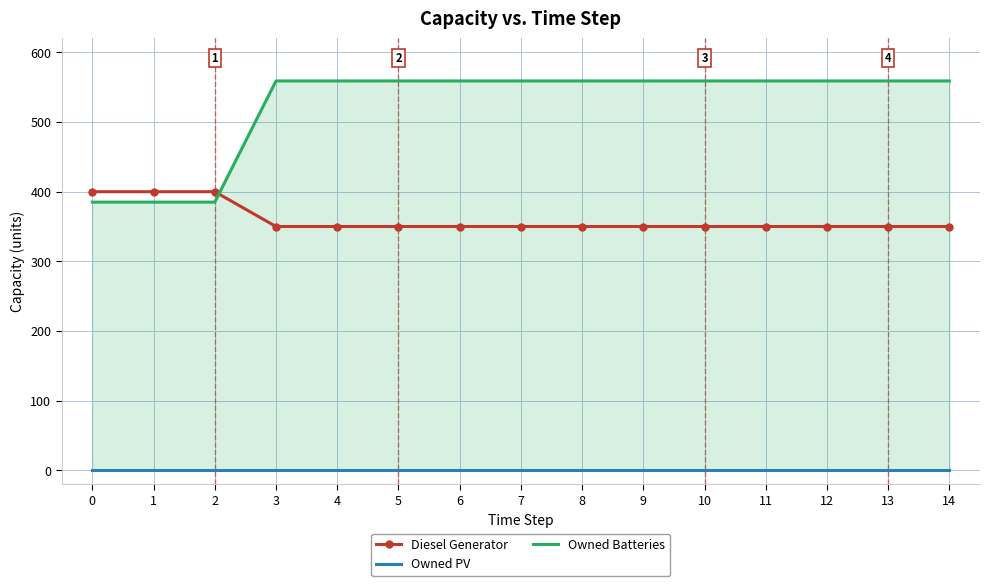

What is the sum of all Diesel Generator values?

5400